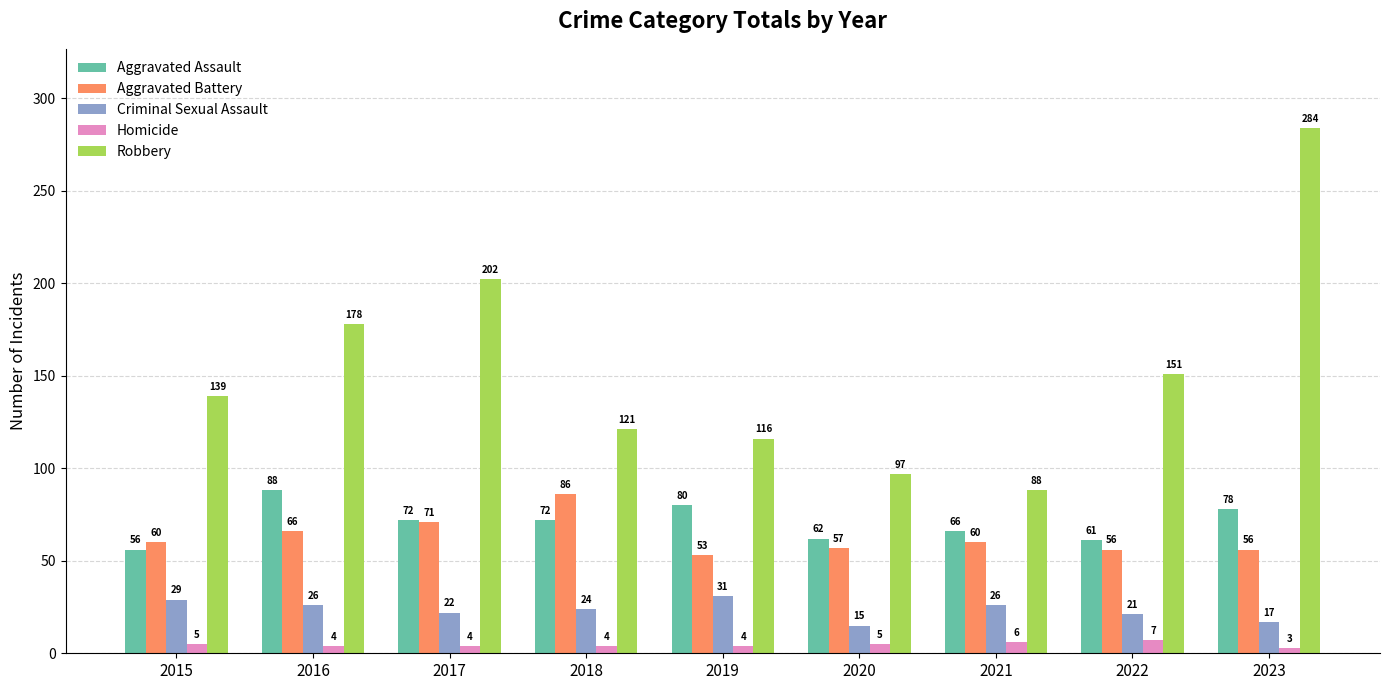

List the series in order of their peak value, lowest first.

Homicide, Criminal Sexual Assault, Aggravated Battery, Aggravated Assault, Robbery